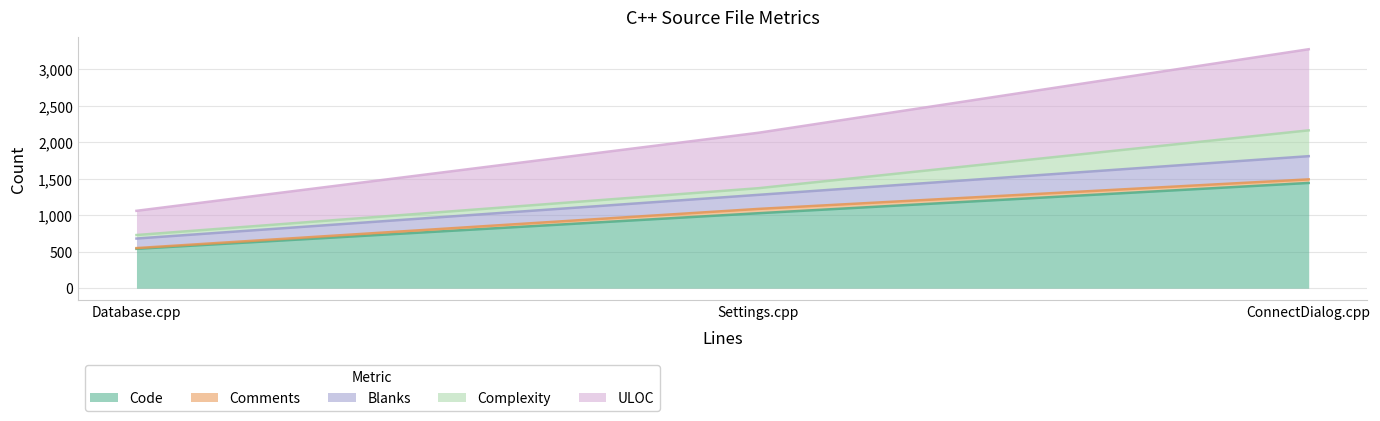

Reading right to left, transcribe all the data shown in this chart.

Code: ConnectDialog.cpp=1443	Database.cpp=540	Settings.cpp=1028
Comments: ConnectDialog.cpp=49	Database.cpp=10	Settings.cpp=59
Blanks: ConnectDialog.cpp=318	Database.cpp=131	Settings.cpp=193
Complexity: ConnectDialog.cpp=354	Database.cpp=48	Settings.cpp=91
ULOC: ConnectDialog.cpp=1112	Database.cpp=332	Settings.cpp=760